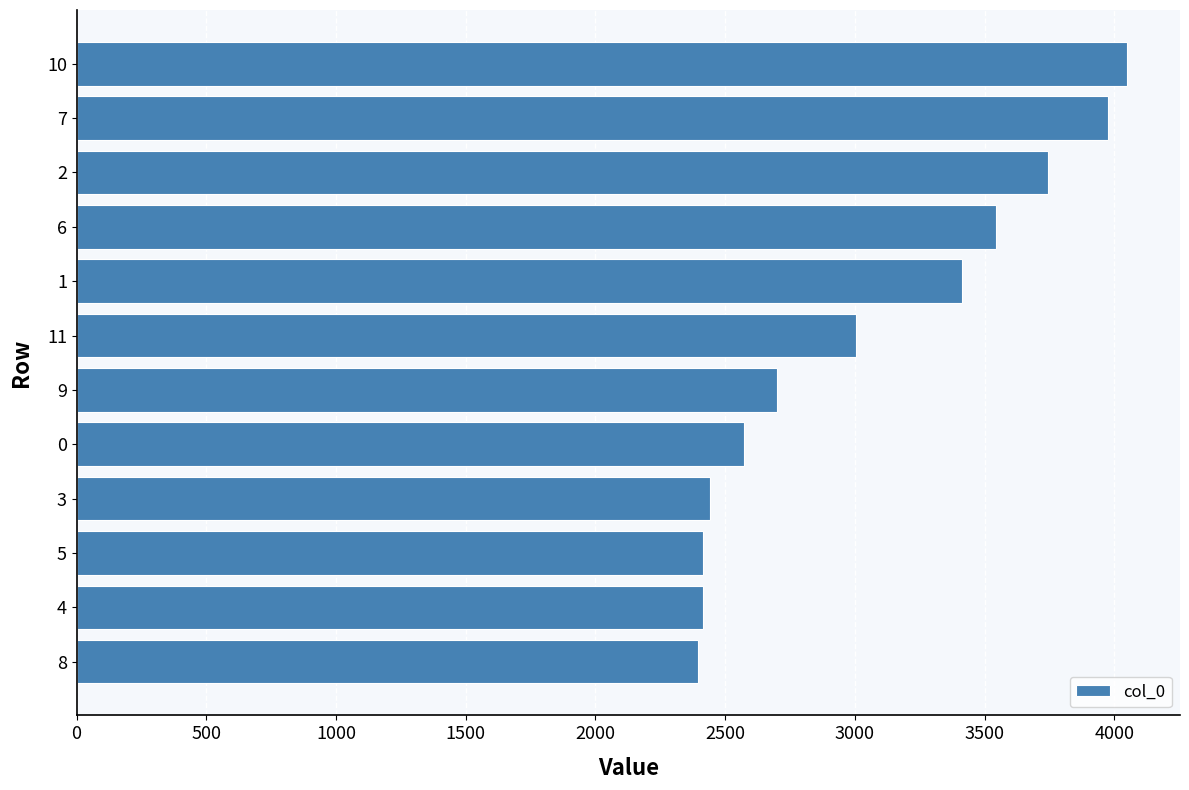

The value at 1 is 3415. True or false?

True